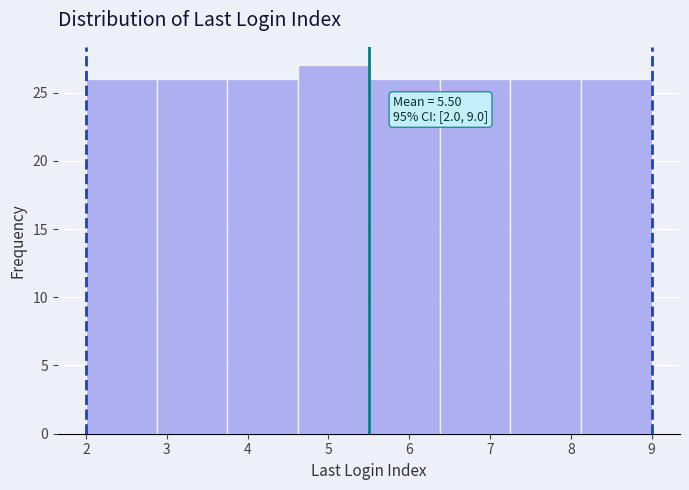

Over which range of the x-axis is the bar tallest?

4.6 to 5.5